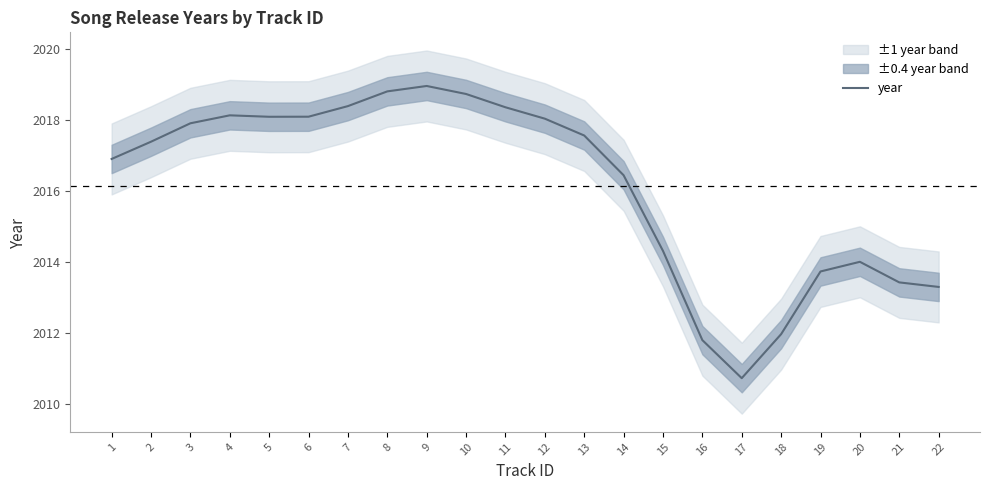

Rank the categories by value from highest to lowest.

9, 8, 10, 7, 11, 4, 6, 5, 12, 3, 13, 2, 1, 14, 15, 20, 19, 21, 22, 18, 16, 17